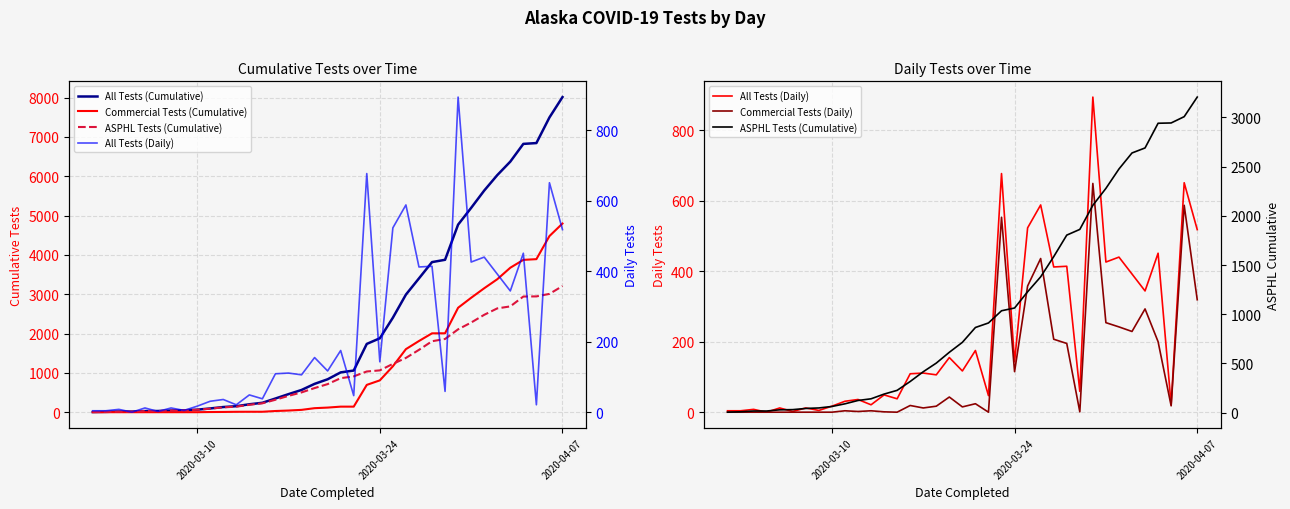

What is the difference between the maximum and minimum values in the All Tests (Daily) series?

894